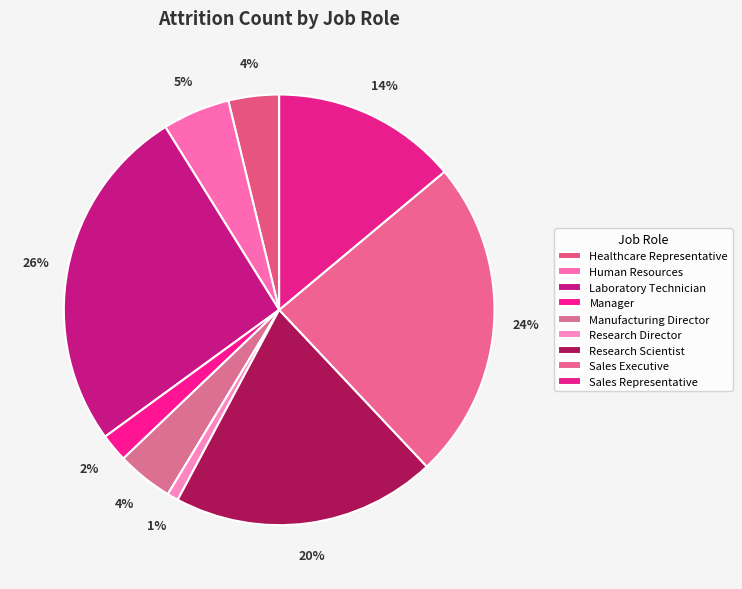

Rank the categories by value from highest to lowest.

Laboratory Technician, Sales Executive, Research Scientist, Sales Representative, Human Resources, Manufacturing Director, Healthcare Representative, Manager, Research Director